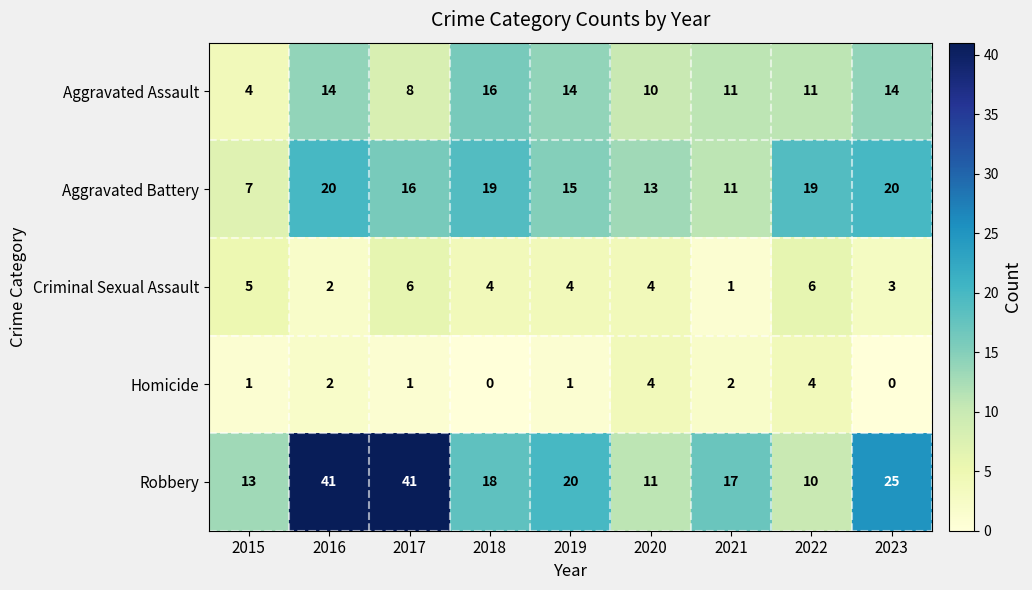

Is it true that Homicide equals 2 at 2016?

True